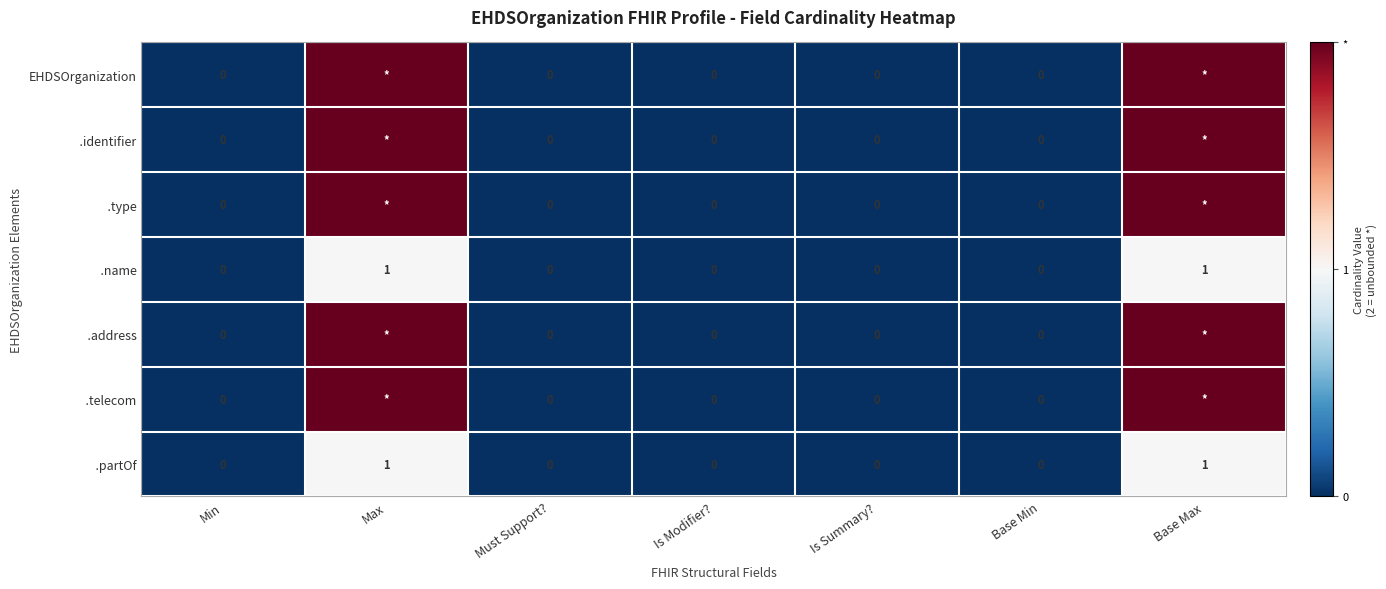

Which series changed the most between Max and Must Support??

EHDSOrganization